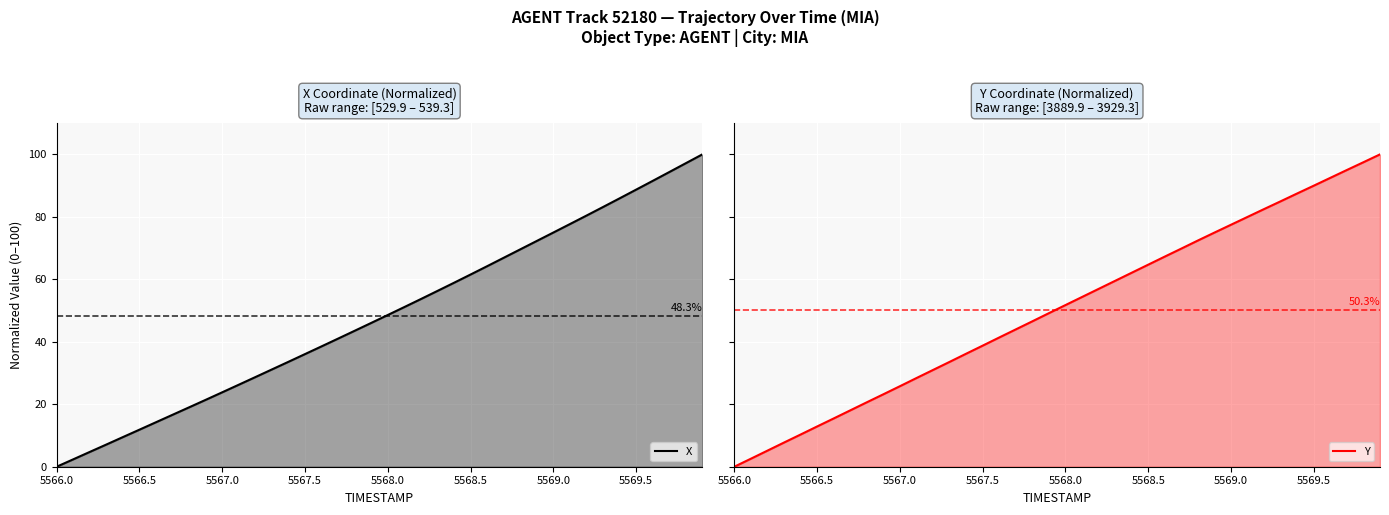

Which category has the lowest value in the X series?

5566.0